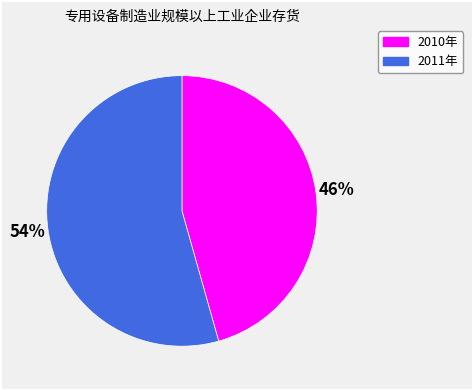

What is the majority slice?

2011年